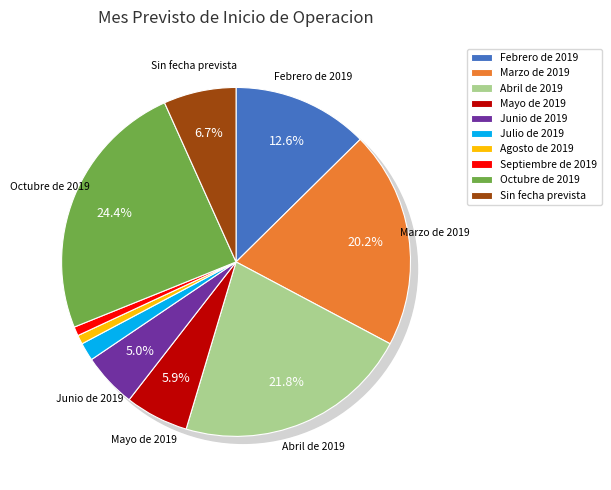

To the nearest percent, what is the difference between the largest and smallest slice percentages?

24%